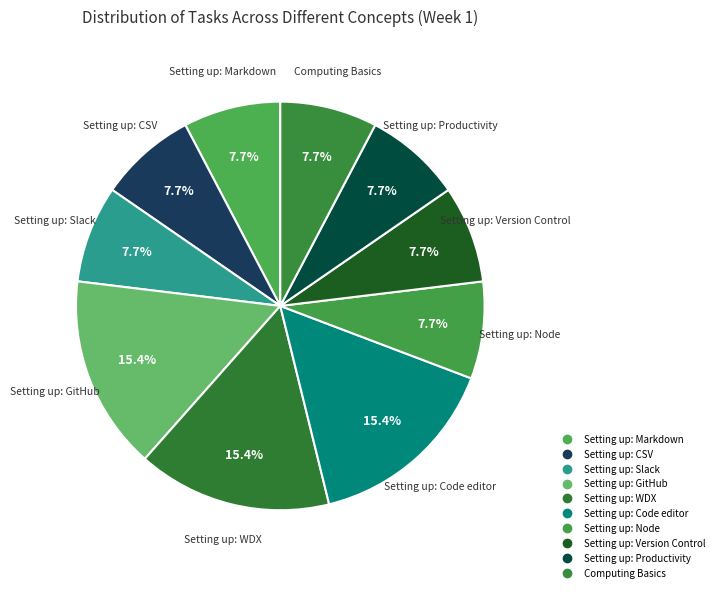

What percentage is the Setting up: WDX slice, to the nearest percent?

15%